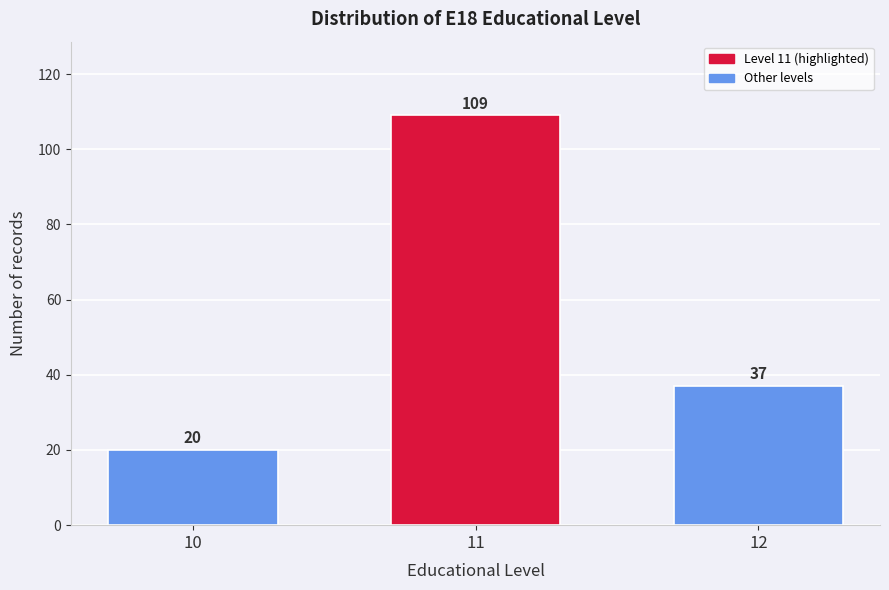

Reading left to right, list all the values displayed in this chart.

20	109	37